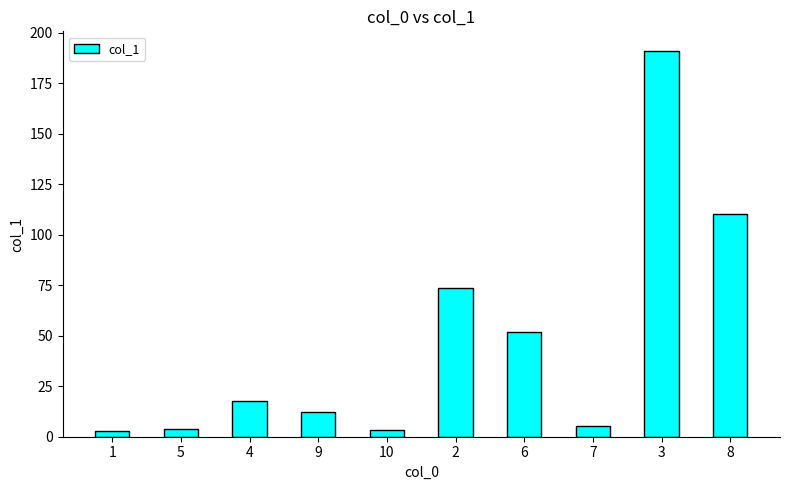

What position from the left is 8?

10